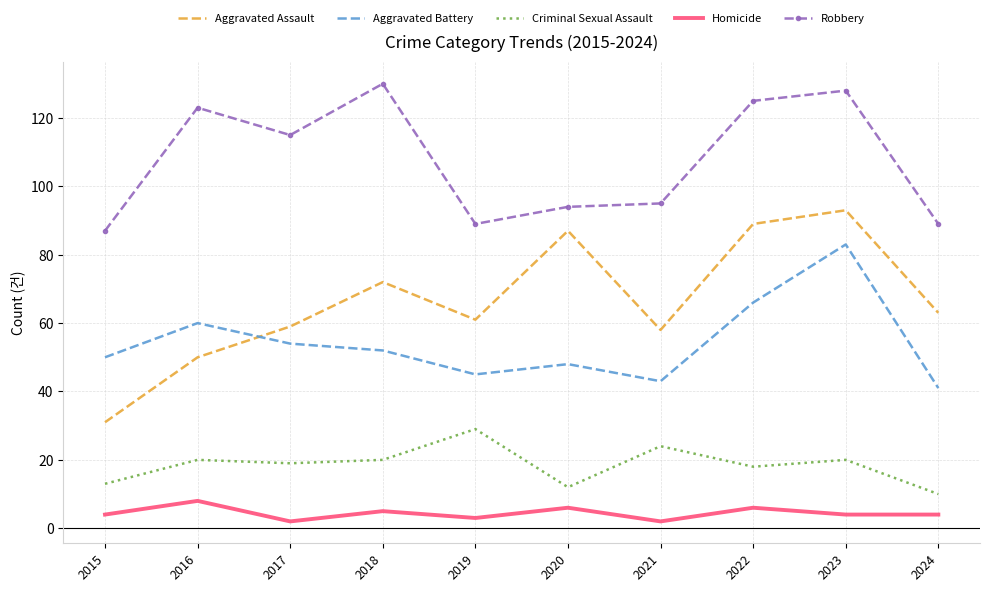

Which series has the largest range (max minus min)?

Aggravated Assault